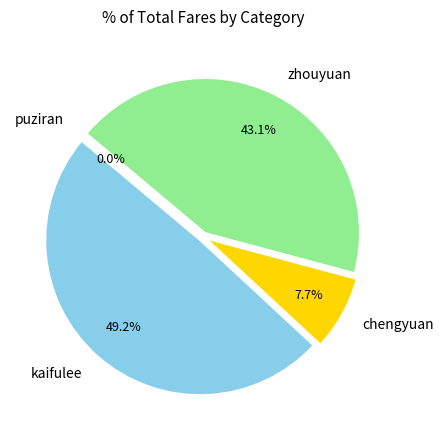

Does kaifulee represent more than half of the total?

No